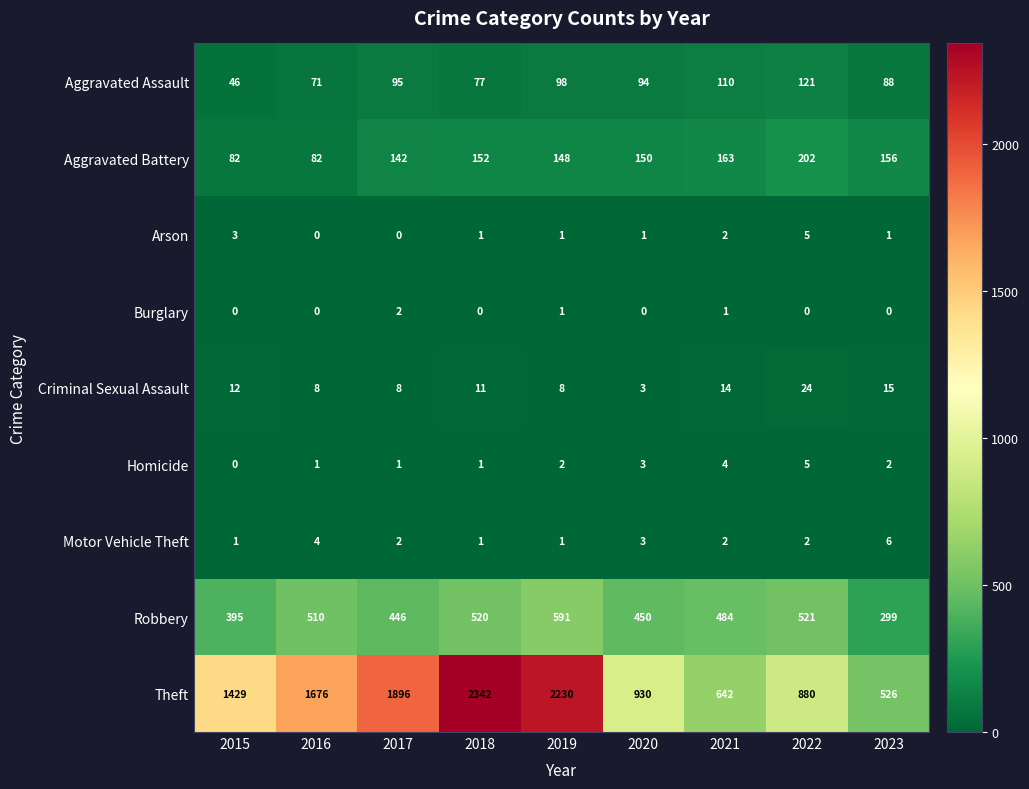

What is the spread (max minus min) of values at 2023?

526